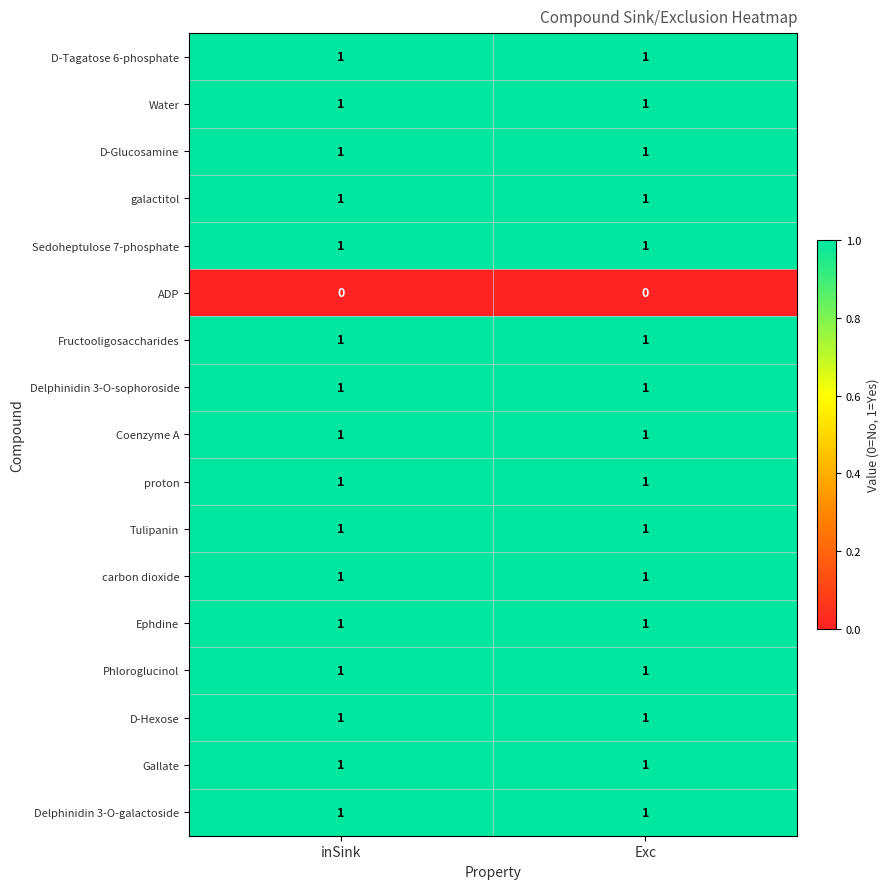

Is it true that Coenzyme A equals 0 at Exc?

False